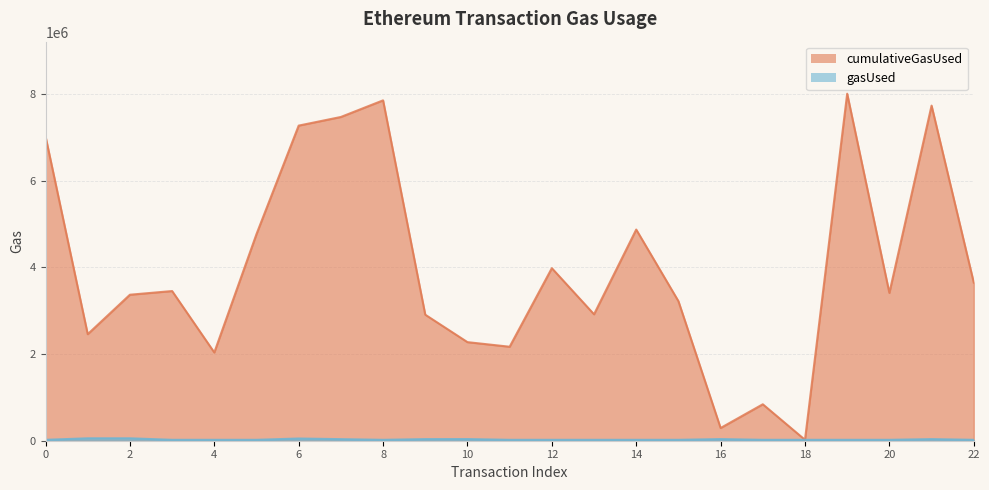

At which category is the sum across all series the highest?

19